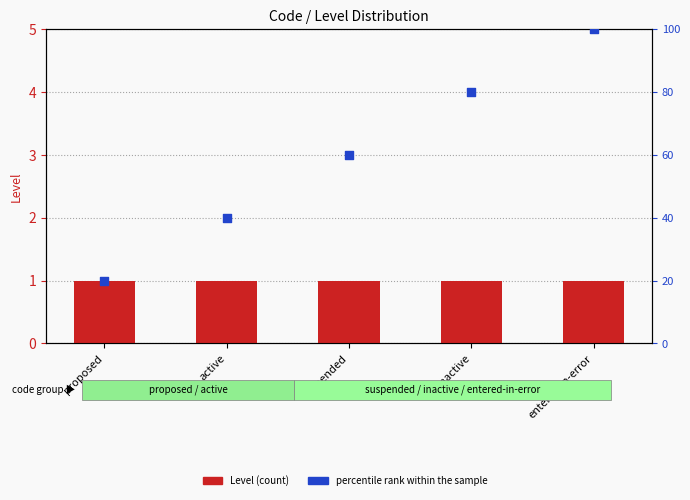

Which series reaches the maximum Y coordinate?

percentile rank within the sample